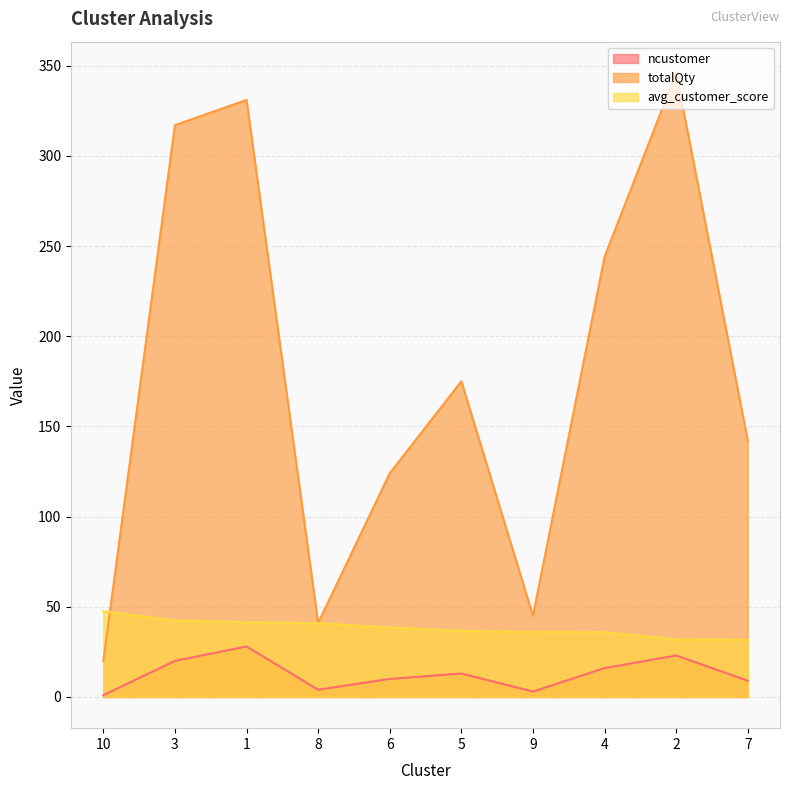

Does the chart have visible grid lines?

Yes